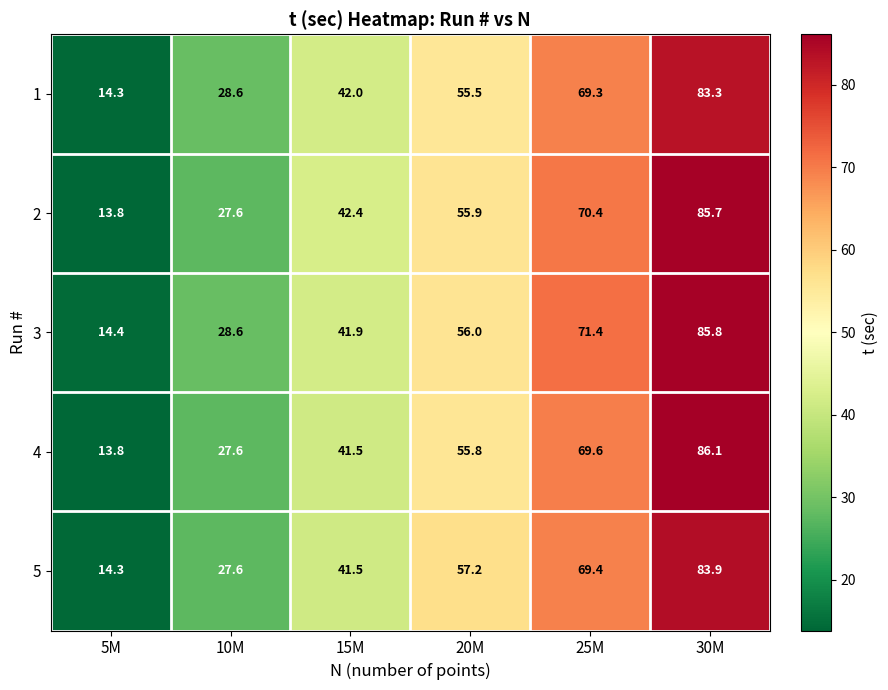

Which category has the highest value in the 5 series?

30M